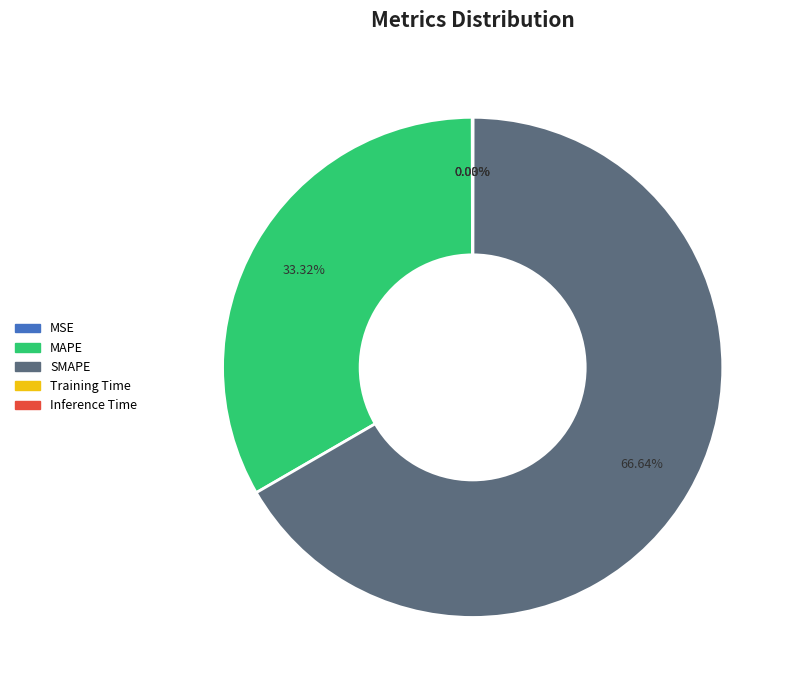

What is the majority slice?

SMAPE